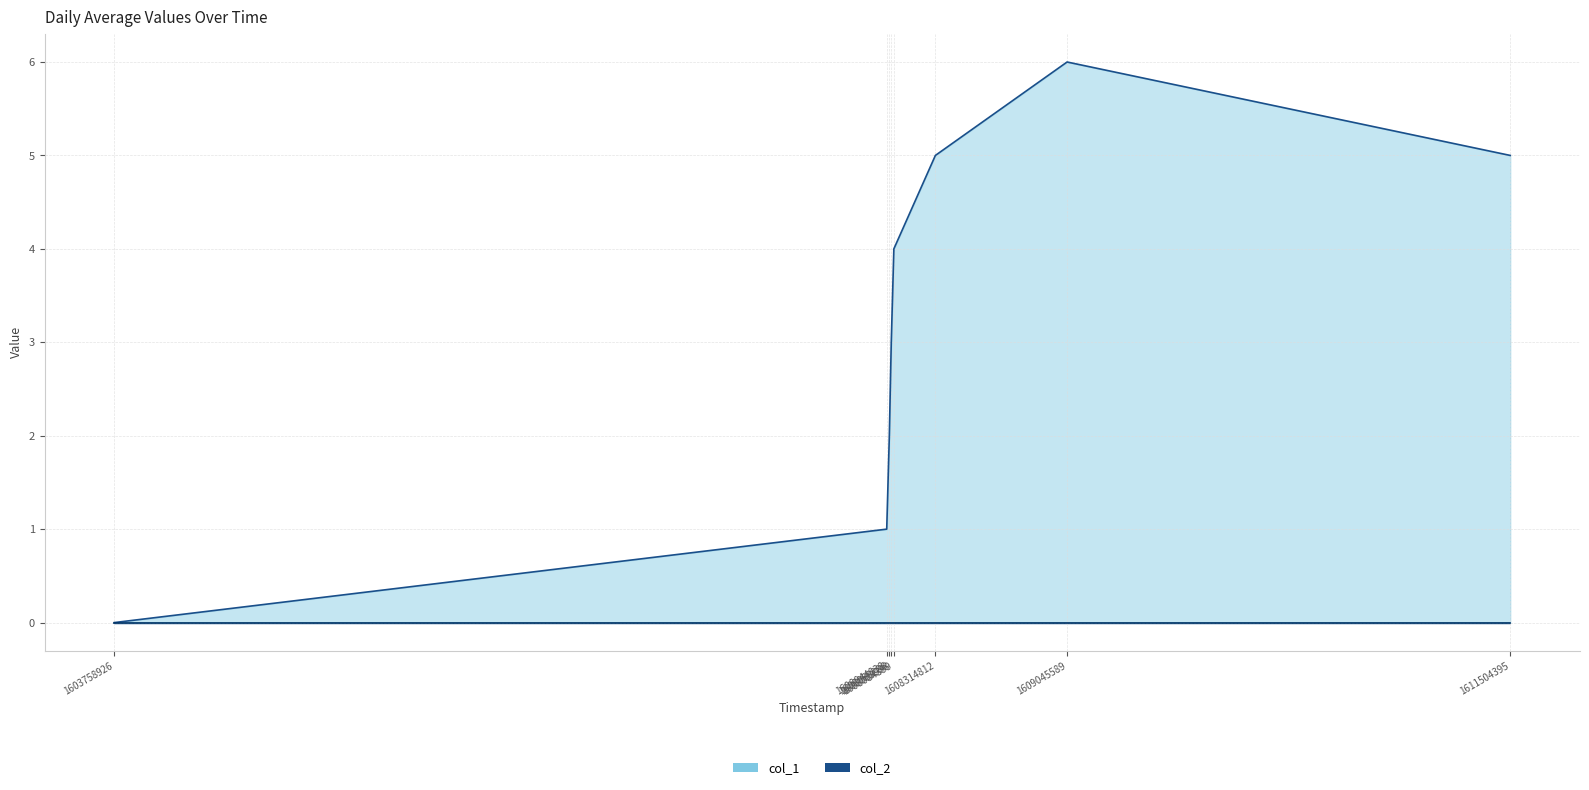

The chart shows a value of 5 at 1608314812. True or false?

True